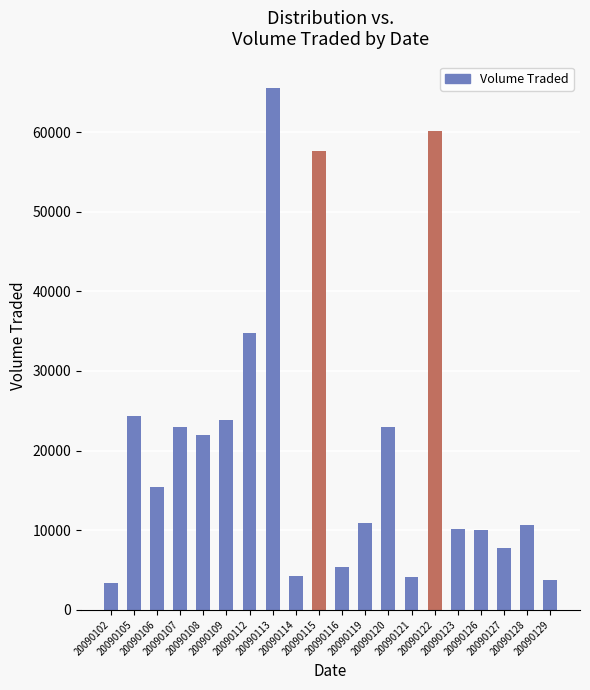

What is the value of the 20th bar from the left?

3700